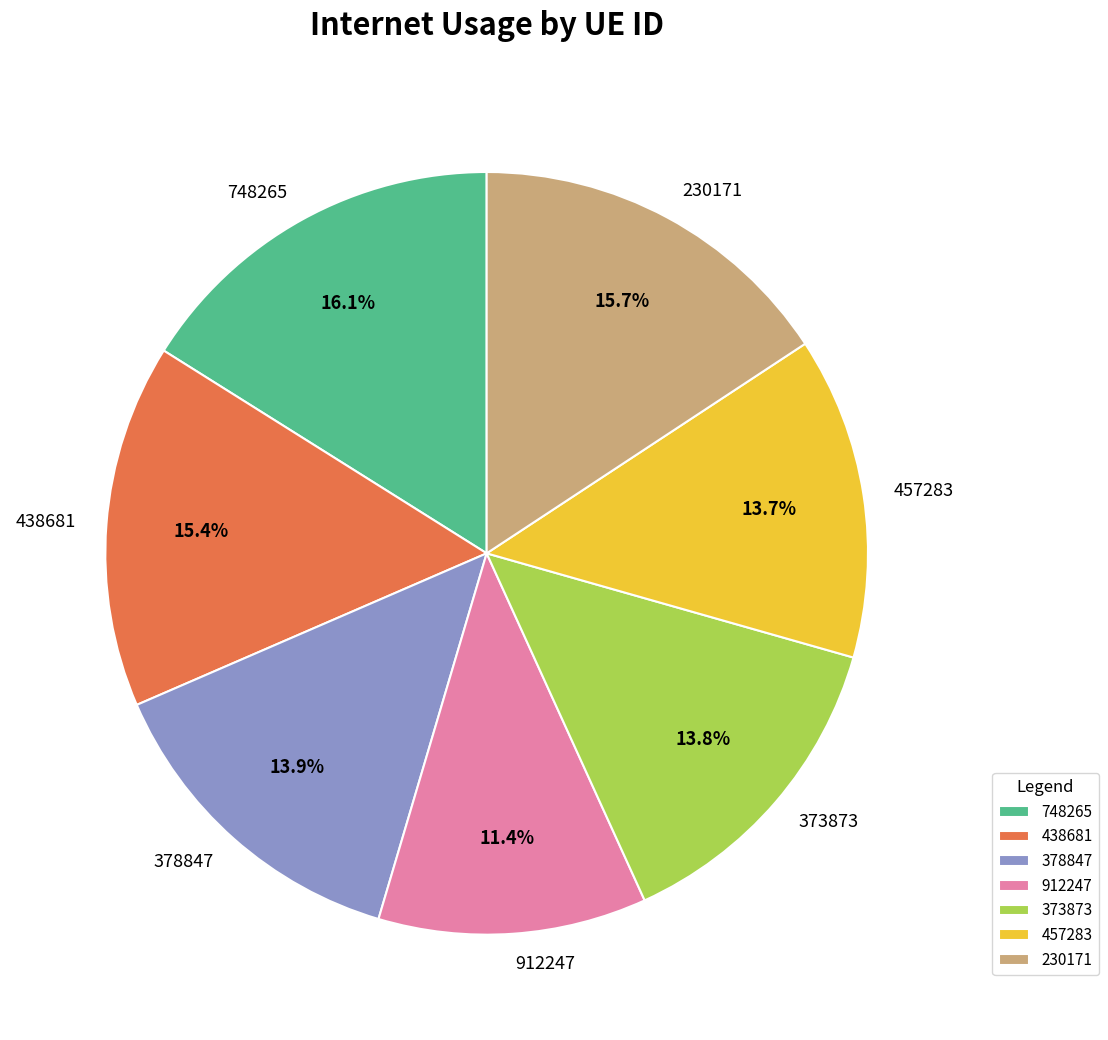

Is there a majority slice in this chart?

No